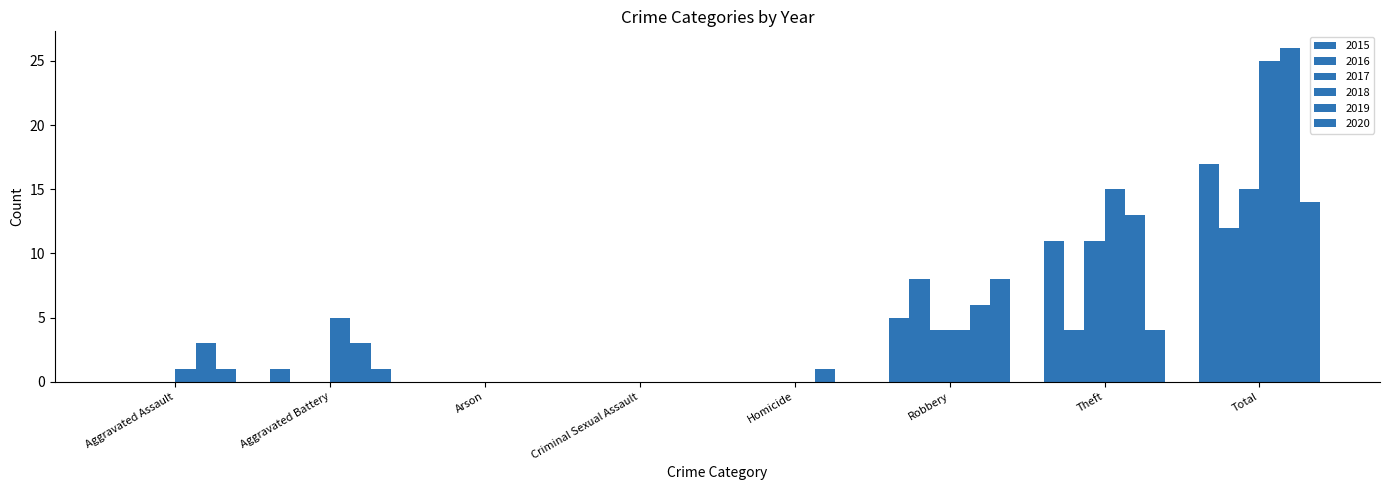

Is it true that 2018 equals 0 at Arson?

True